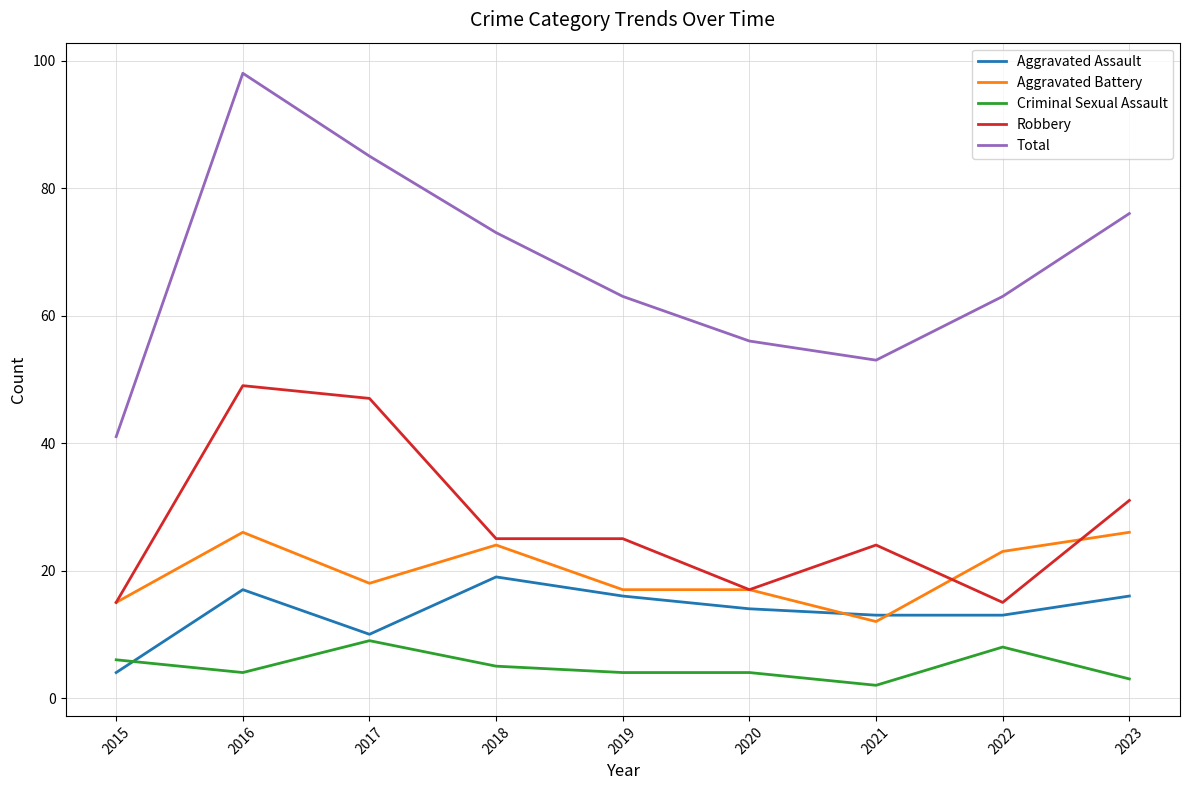

Reading left to right, transcribe all the data shown in this chart.

Aggravated Assault: 2015=4	2016=17	2017=10	2018=19	2019=16	2020=14	2021=13	2022=13	2023=16
Aggravated Battery: 2015=15	2016=26	2017=18	2018=24	2019=17	2020=17	2021=12	2022=23	2023=26
Criminal Sexual Assault: 2015=6	2016=4	2017=9	2018=5	2019=4	2020=4	2021=2	2022=8	2023=3
Robbery: 2015=15	2016=49	2017=47	2018=25	2019=25	2020=17	2021=24	2022=15	2023=31
Total: 2015=41	2016=98	2017=85	2018=73	2019=63	2020=56	2021=53	2022=63	2023=76